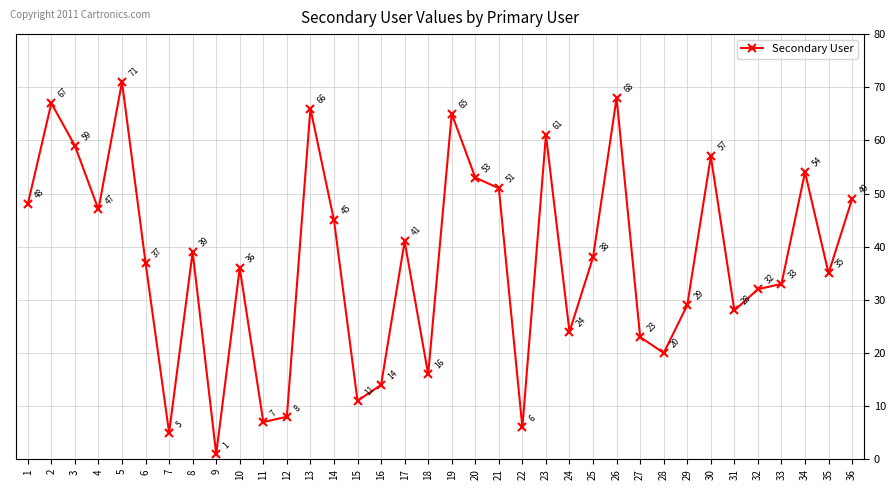

What is the smallest value displayed?

1